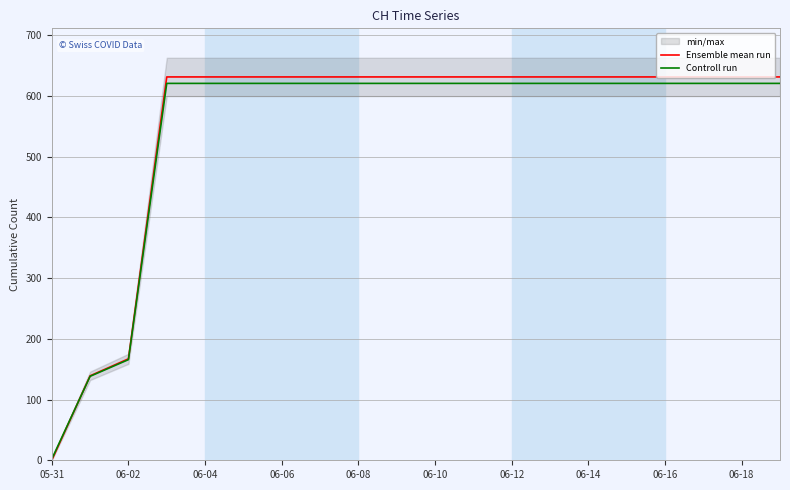

Reading right to left, what are all the values shown in this chart?

Ensemble mean run: 631.0	631.0	631.0	631.0	631.0	631.0	631.0	631.0	631.0	631.0	631.0	631.0	631.0	631.0	631.0	631.0	631.0	167.0	139.0	0.0
Controll run: 620.4	620.4	620.4	620.4	620.4	620.4	620.4	620.4	620.4	620.4	620.4	620.4	620.4	620.4	620.4	620.4	620.4	165.7	138.2	2.0